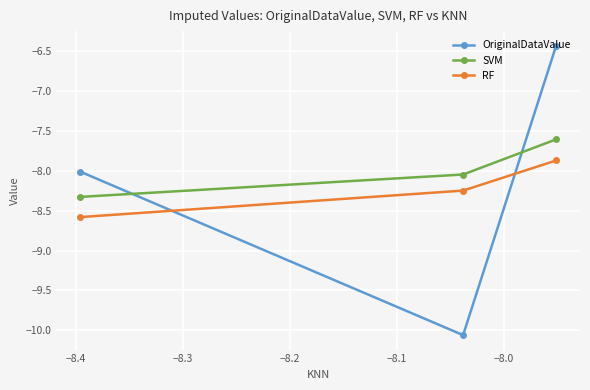

What is the greatest value displayed?

-6.4